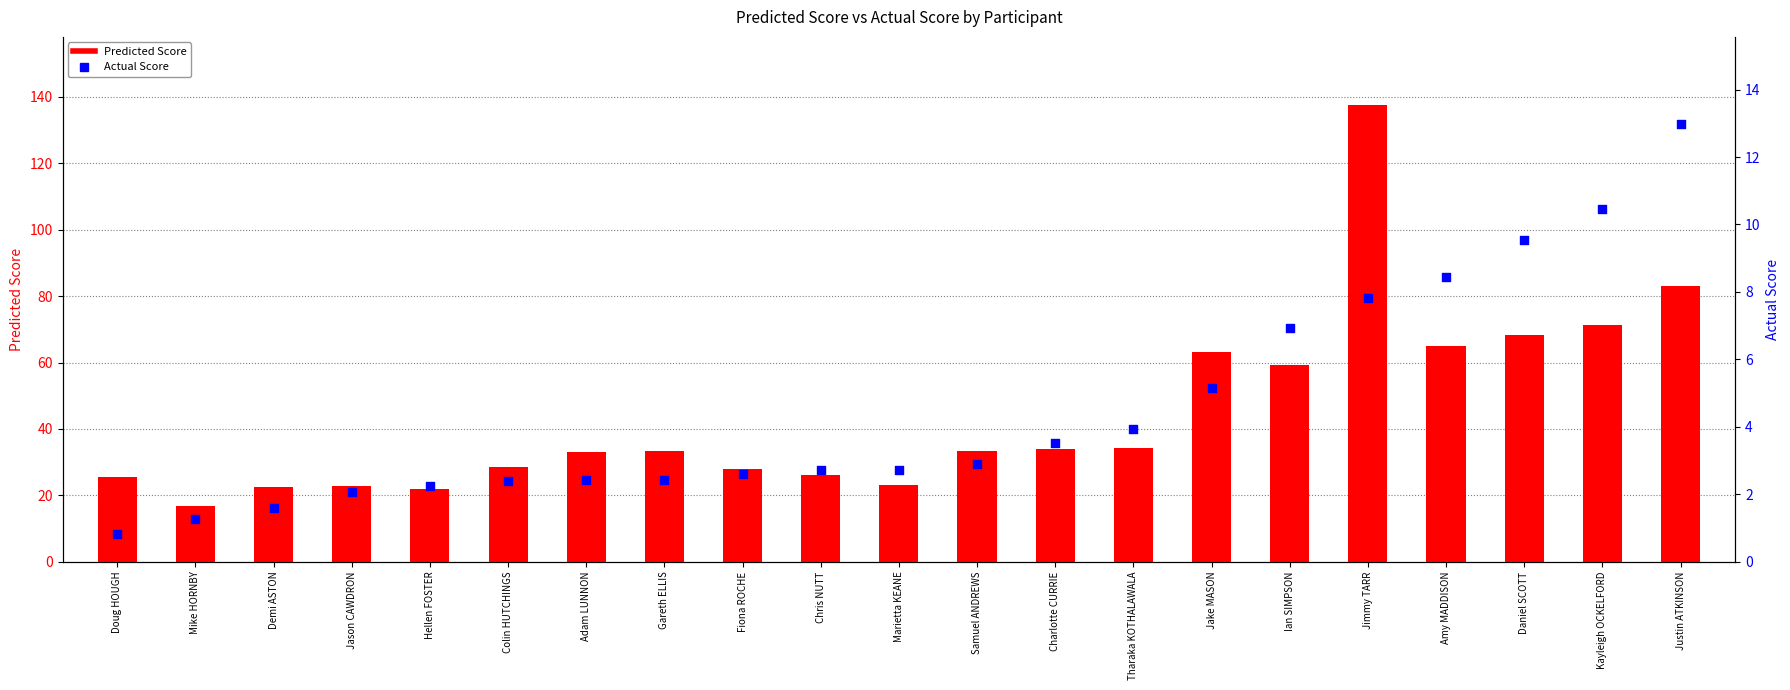

Which series has the largest Y range (max minus min)?

Predicted Score